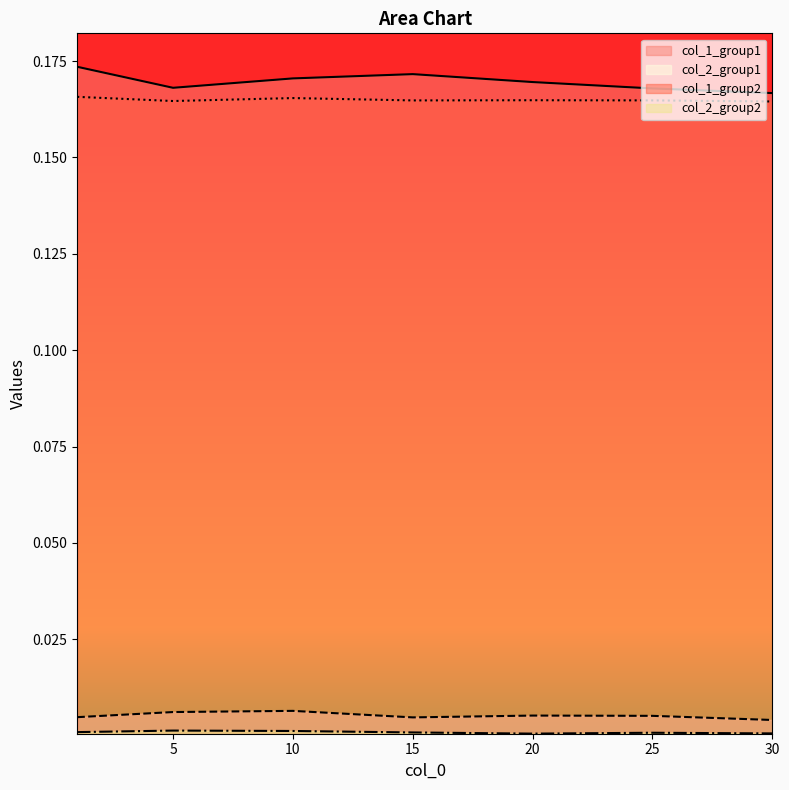

True or false: col_1_group2 and col_1_group1 cross at least once.

False